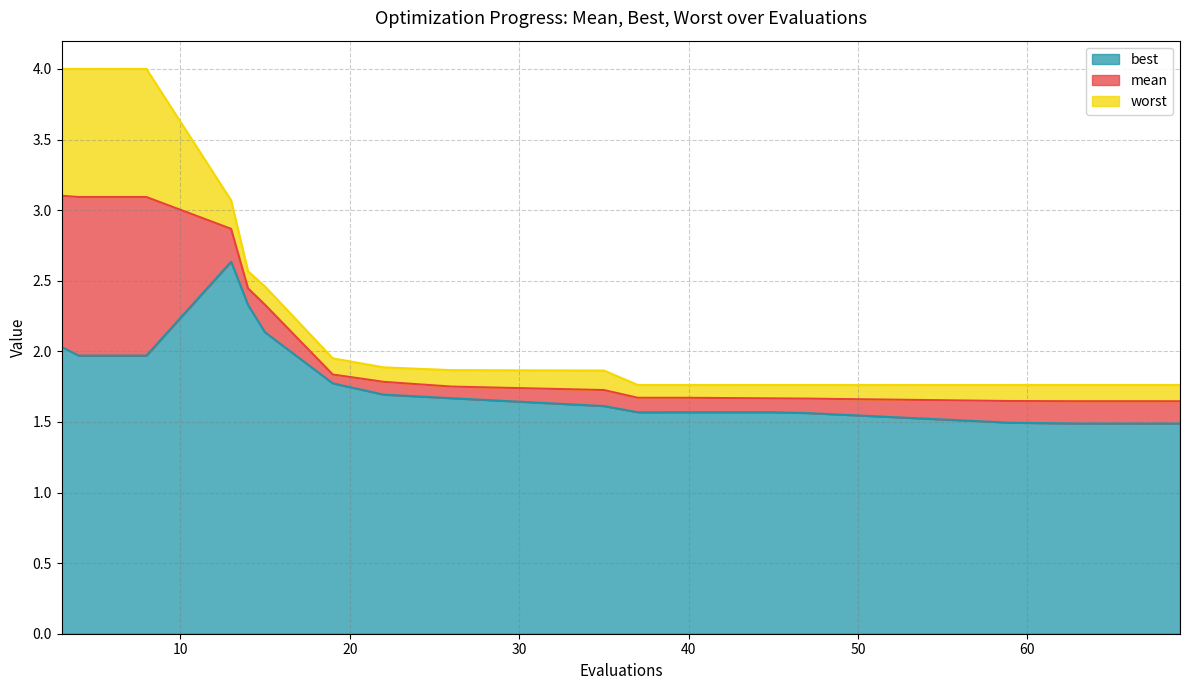

Which series changed the most between 53 and 59?

best